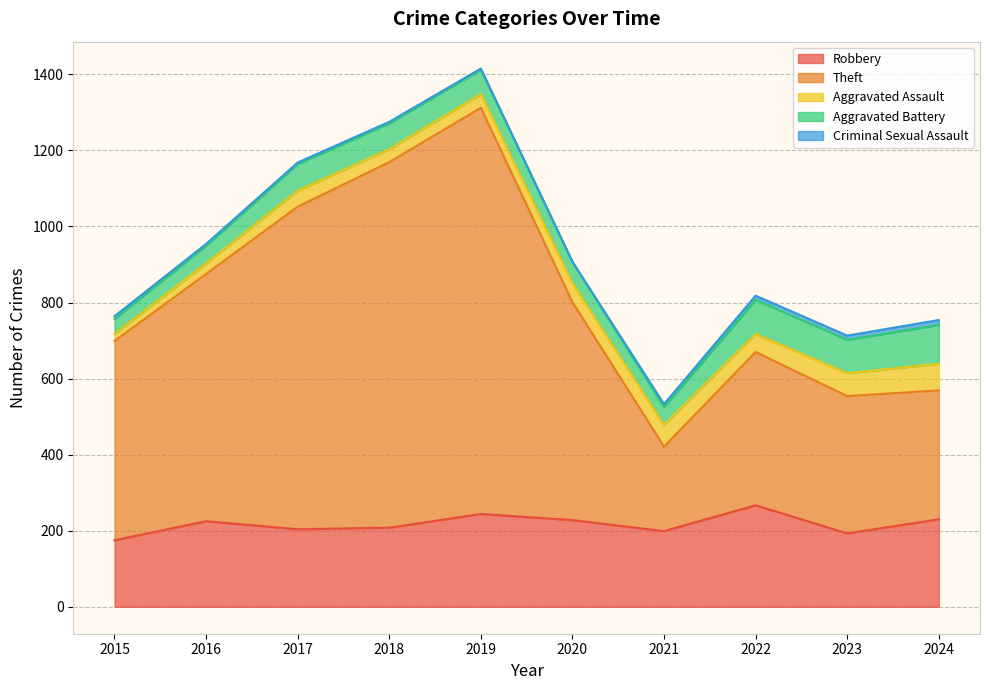

The Aggravated Battery series shows 56 at 2020. True or false?

True